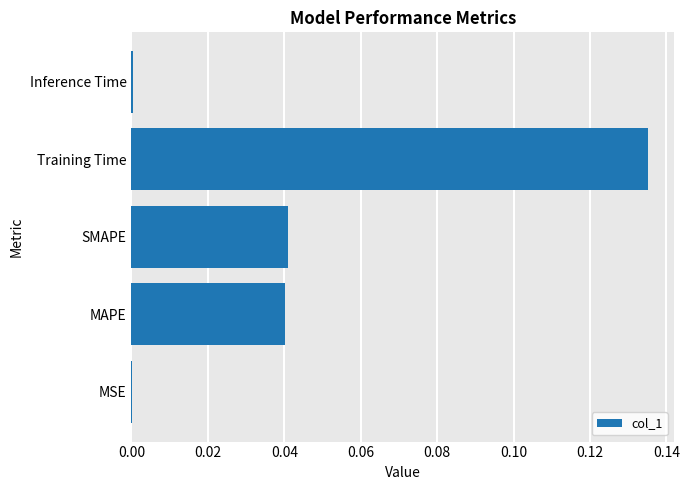

The value at SMAPE is 0.0. True or false?

True